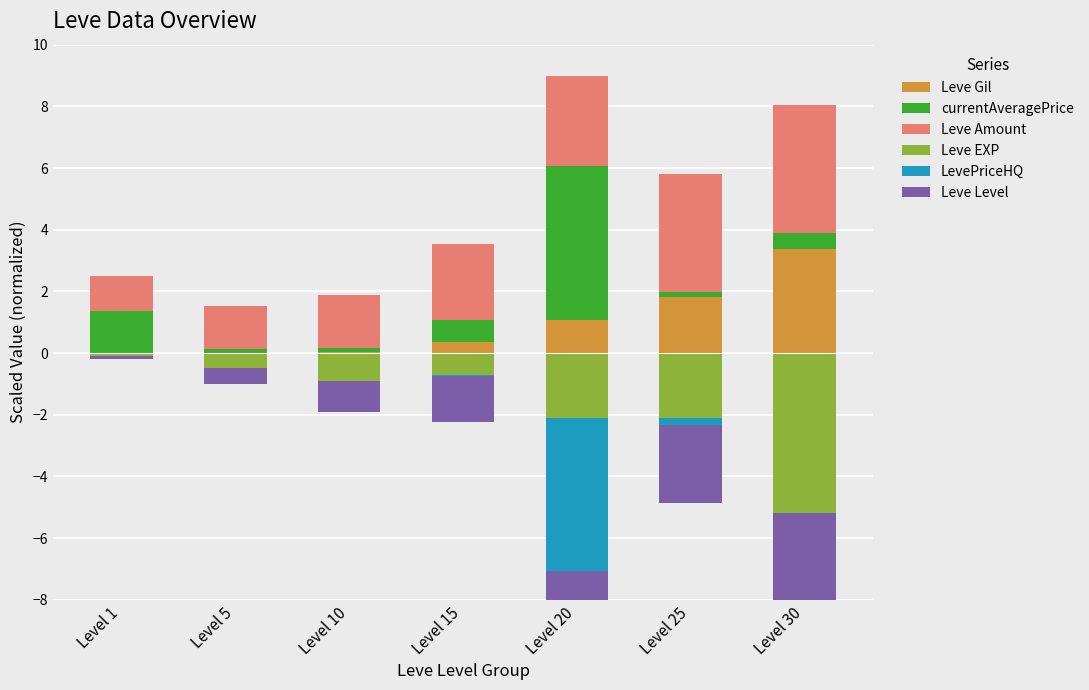

At which category is the sum across all series the highest?

Level 1